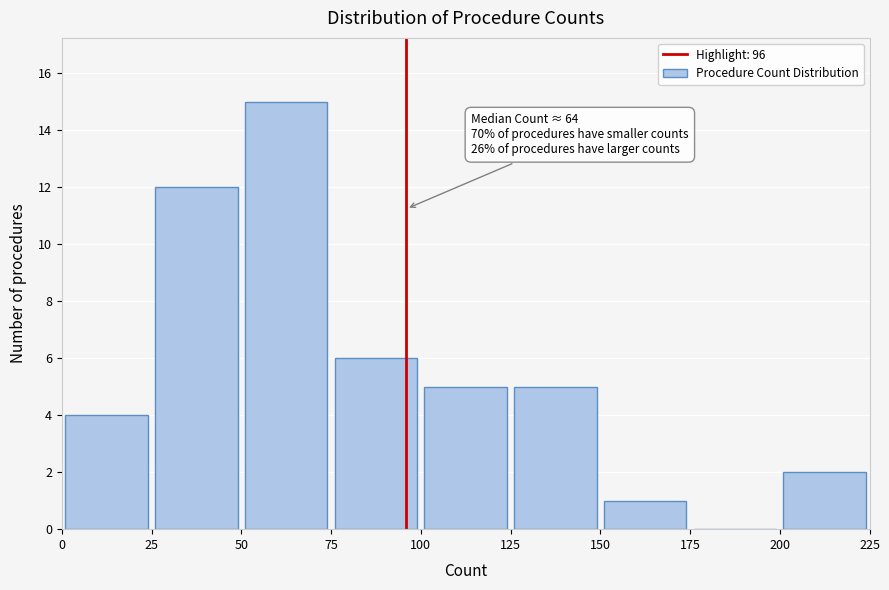

Over which range of the x-axis is the bar tallest?

50 to 75